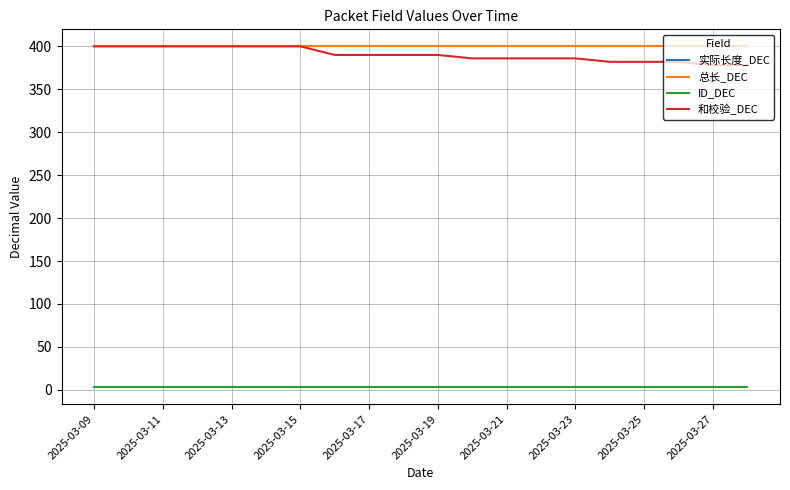

What is the lowest value of the ID_DEC series?

3